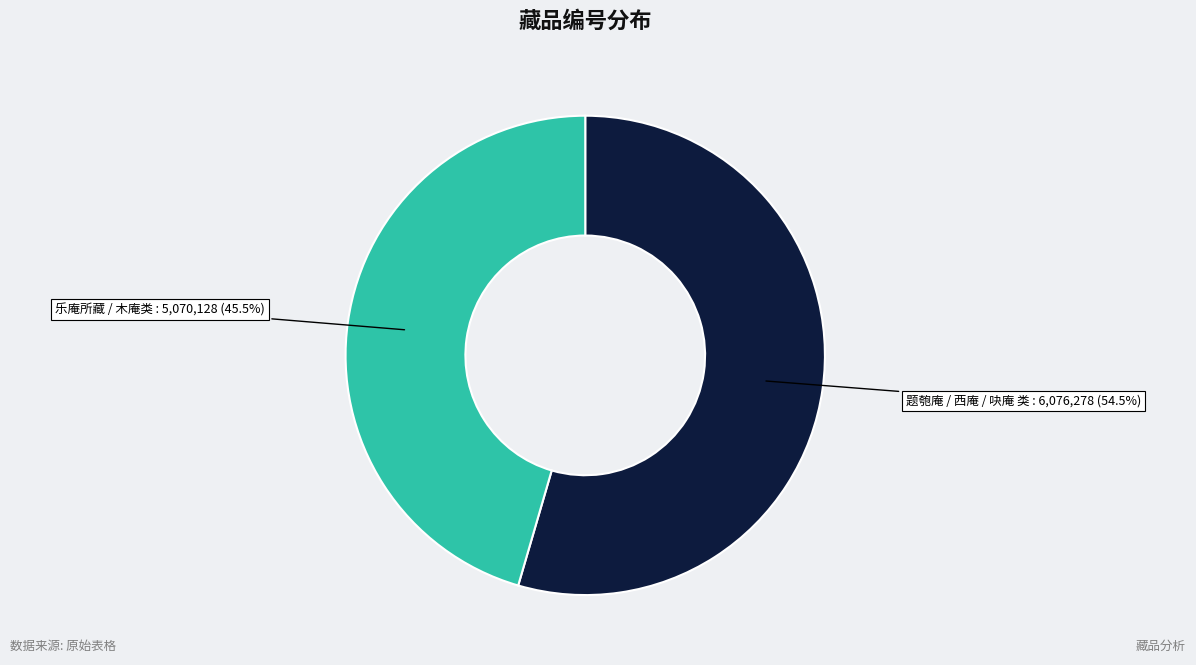

Is there any slice that represents more than half of the pie?

Yes